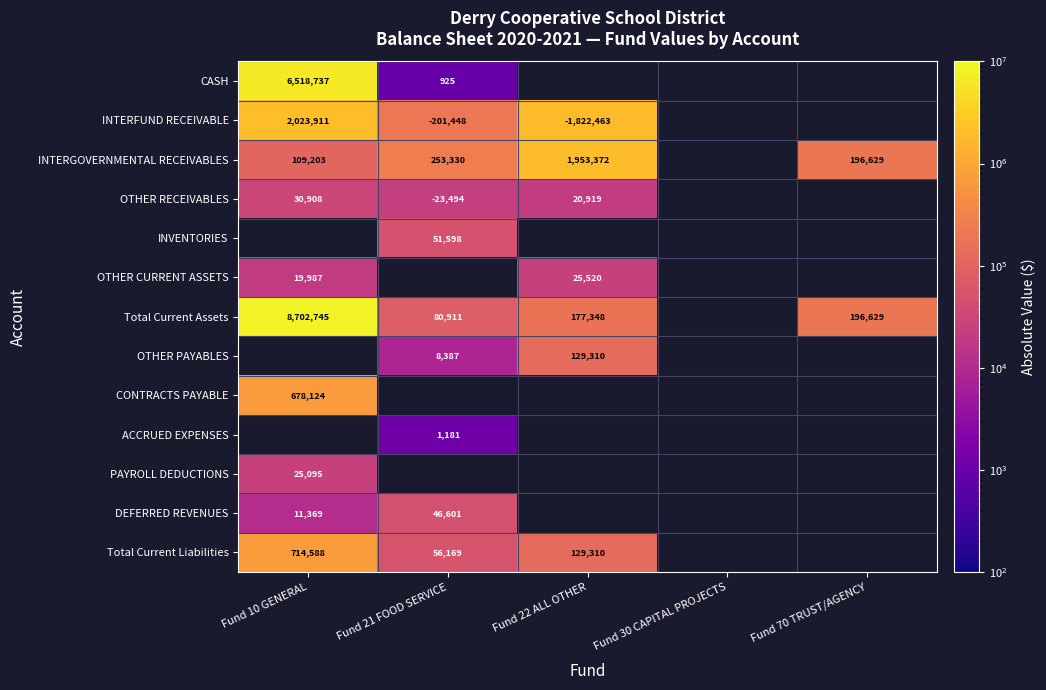

What is the difference between the highest and lowest values at Fund 10 GENERAL?

8691376.0